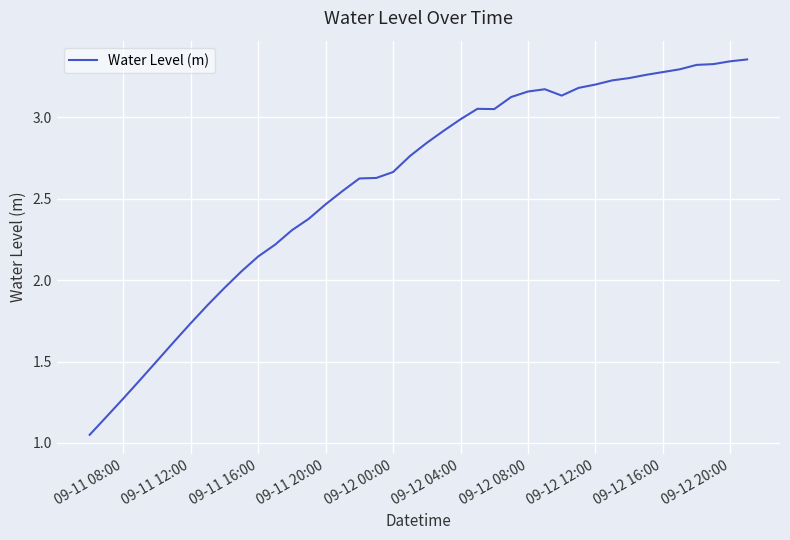

How many points are higher than both their immediate neighbors (excluding endpoints)?

2